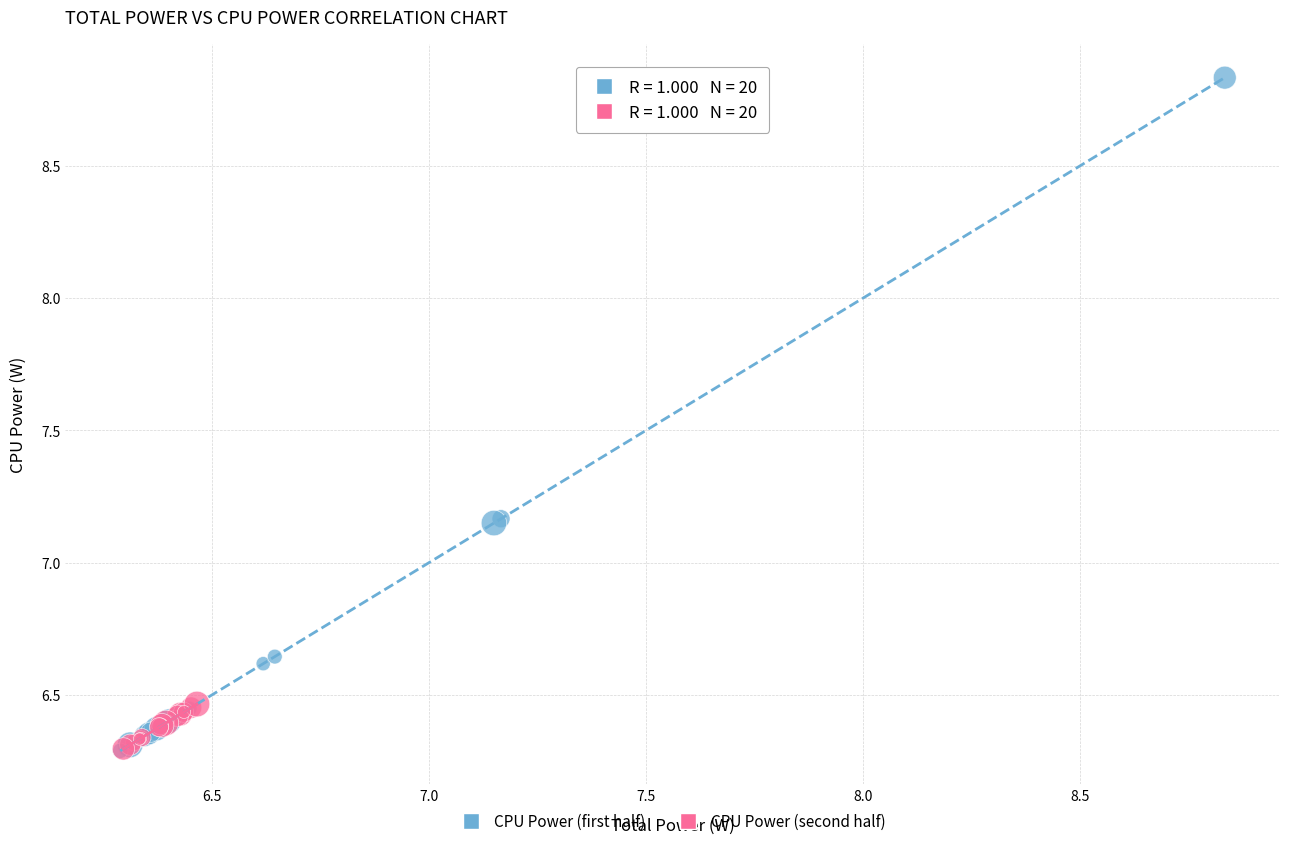

What are all the series names shown in the legend?

CPU Power (first half), CPU Power (second half)